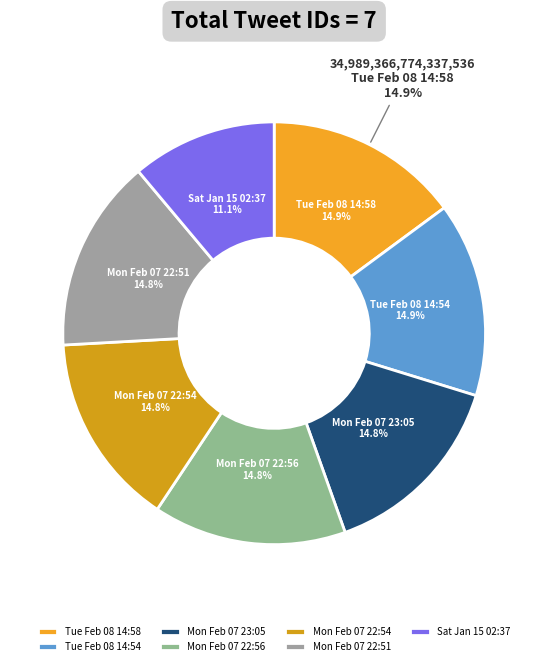

What percentage is the Mon Feb 07 22:51 slice, to the nearest percent?

15%